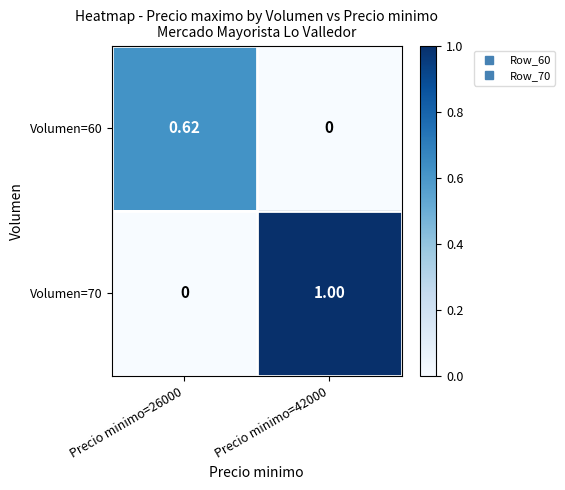

Is the value of Volumen=60 at Precio minimo=42000 greater than the value of Volumen=70 at Precio minimo=42000?

No